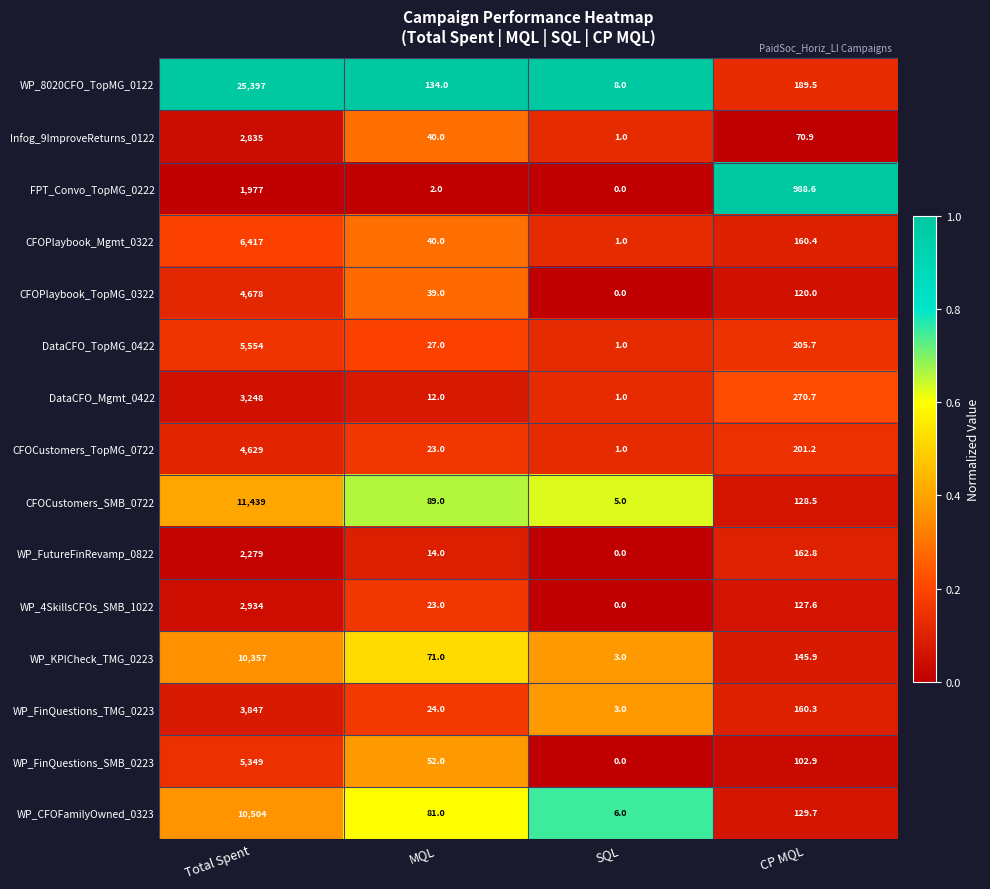

At which category is the sum across all series the highest?

Total Spent